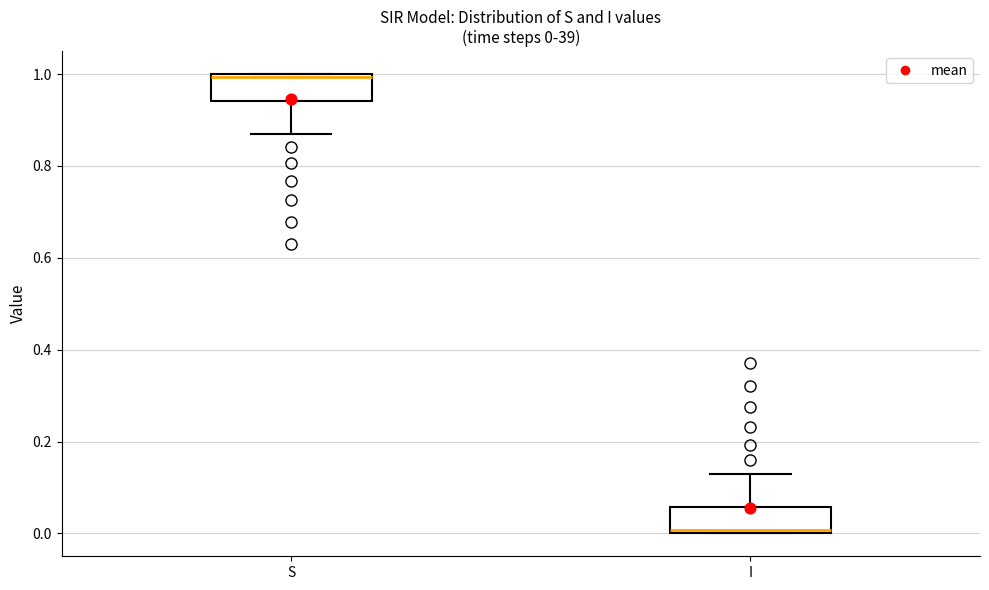

Which box has the highest median line?

S